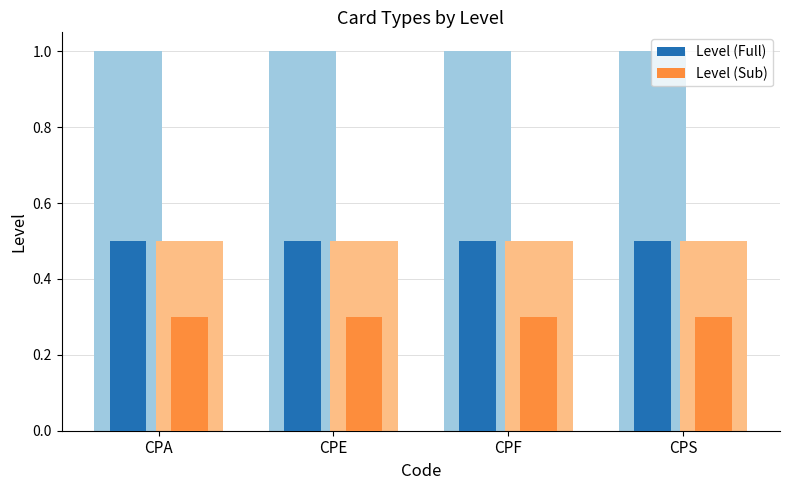

Where is Level (Full) nearest to the value 0?

CPA